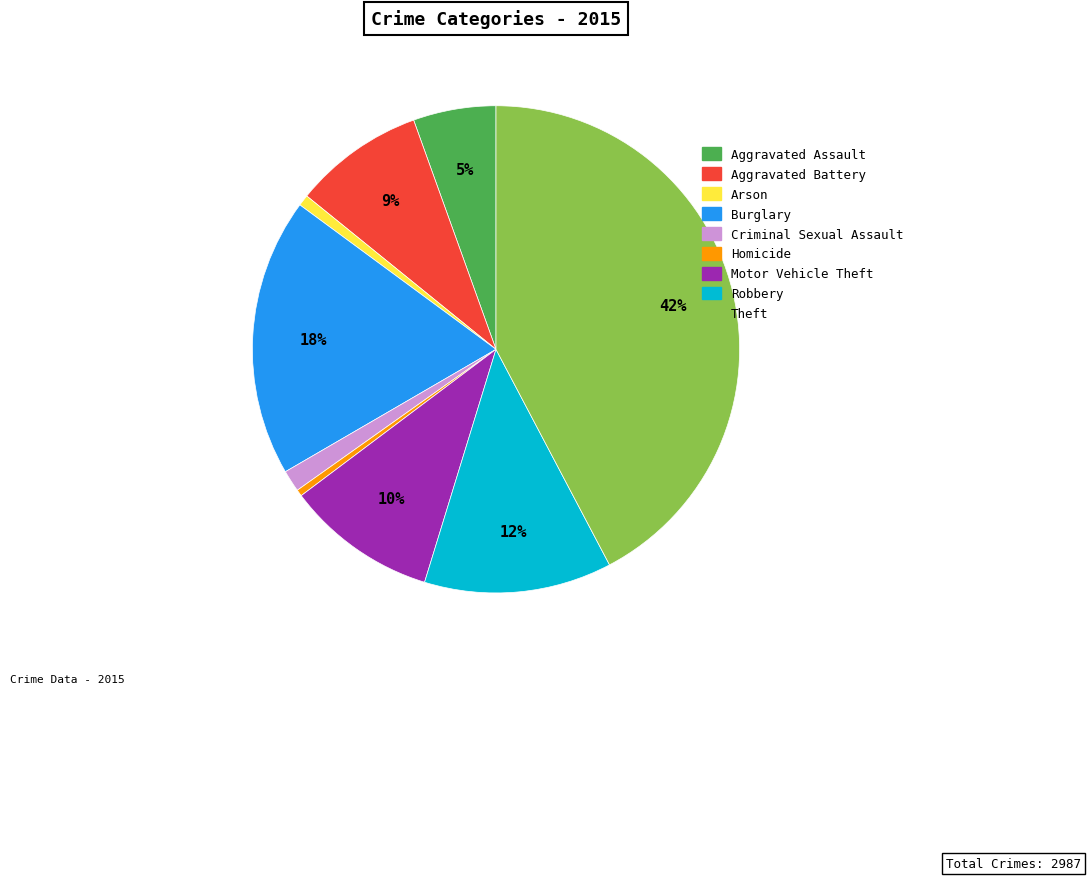

Which has a higher value, Theft or Homicide?

Theft